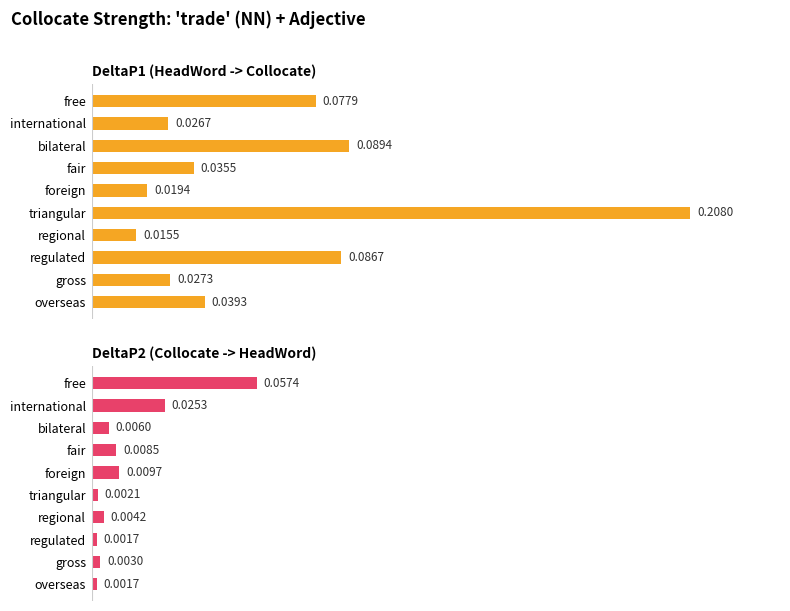

How many data points does each series have?

10